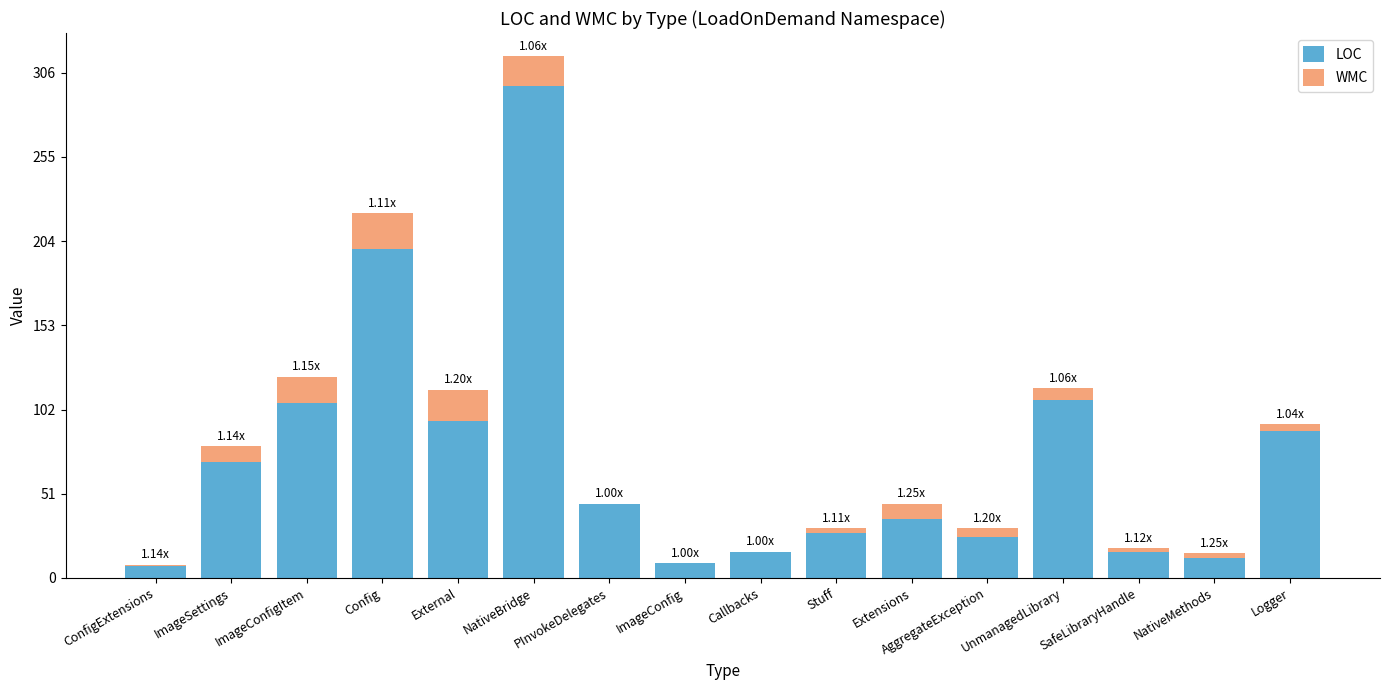

What is the total value across all series at NativeBridge?

316